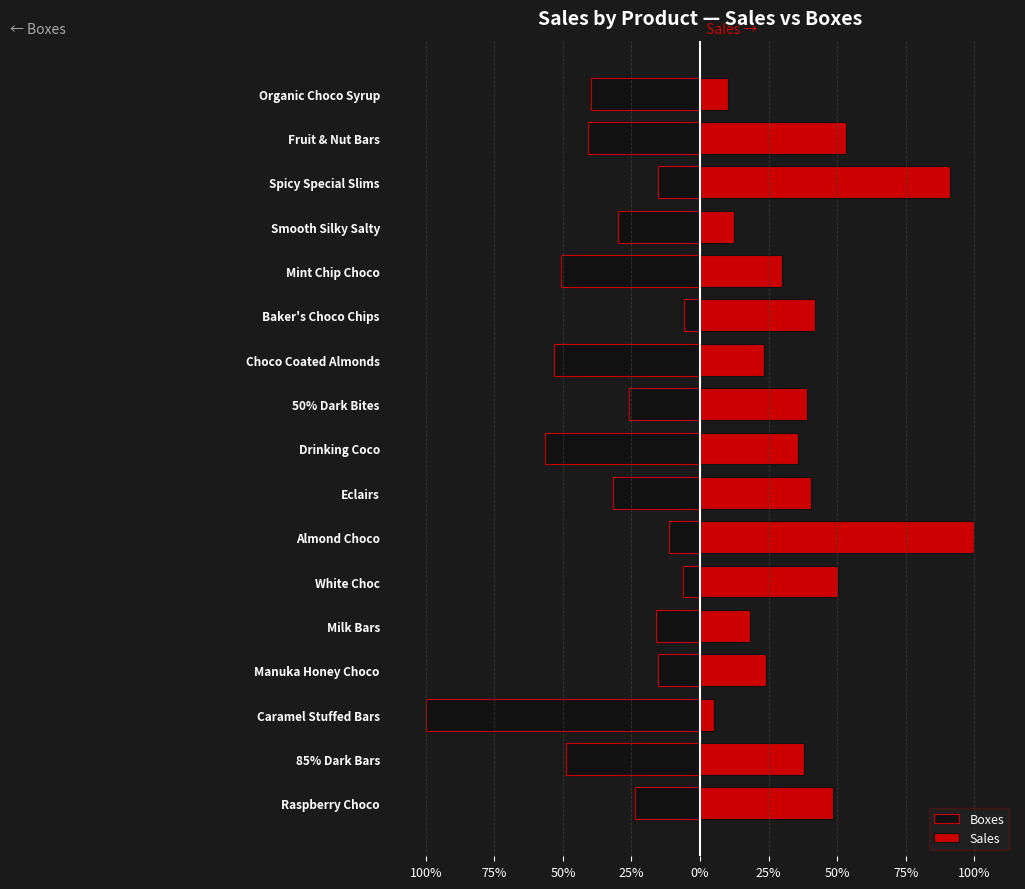

Reading left to right, transcribe all the data shown in this chart.

Boxes: -0.2	-0.5	-1.0	-0.2	-0.2	-0.1	-0.1	-0.3	-0.6	-0.3	-0.5	-0.1	-0.5	-0.3	-0.2	-0.4	-0.4
Sales: 0.5	0.4	0.1	0.2	0.2	0.5	1.0	0.4	0.4	0.4	0.2	0.4	0.3	0.1	0.9	0.5	0.1